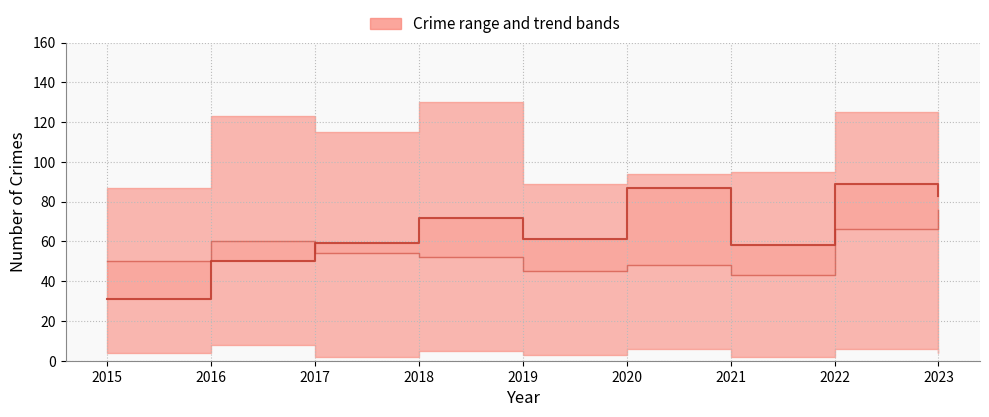

The value of Aggravated Battery at 2019 is 45. True or false?

True